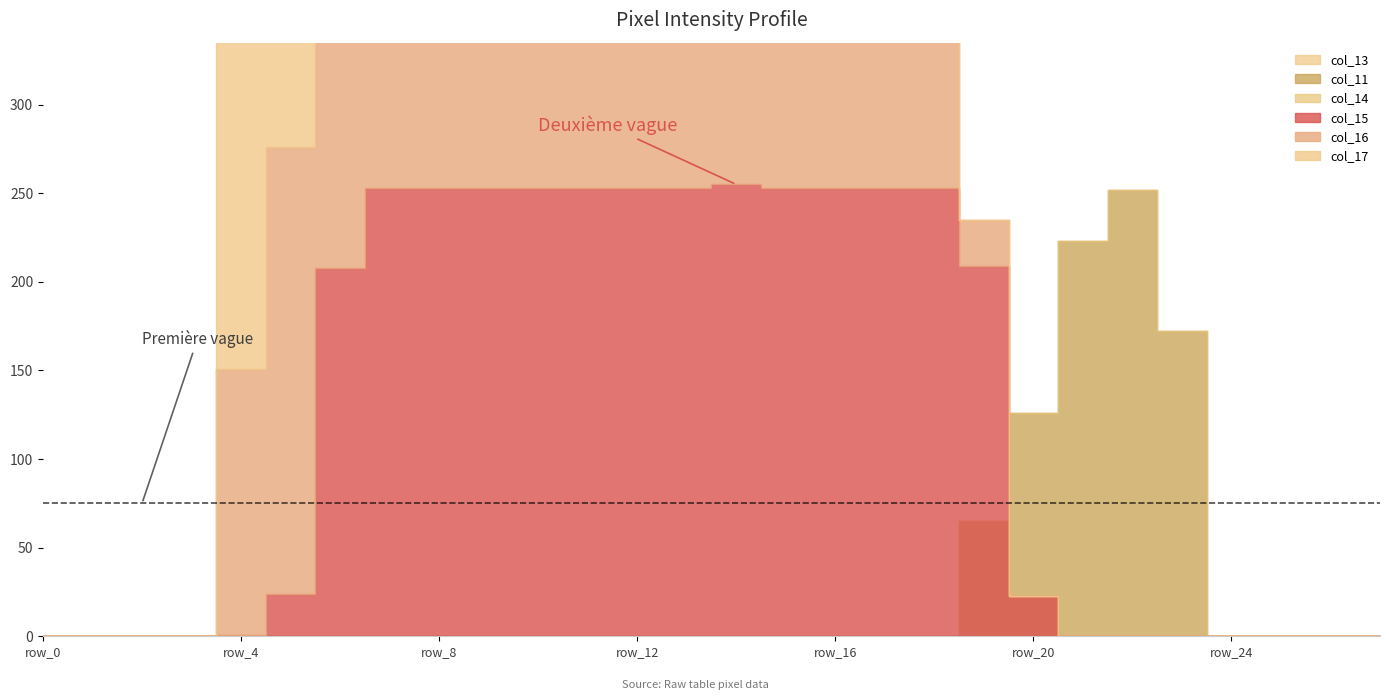

List the series in order of their peak value, lowest first.

col_14, col_13, col_16, col_17, col_11, col_15